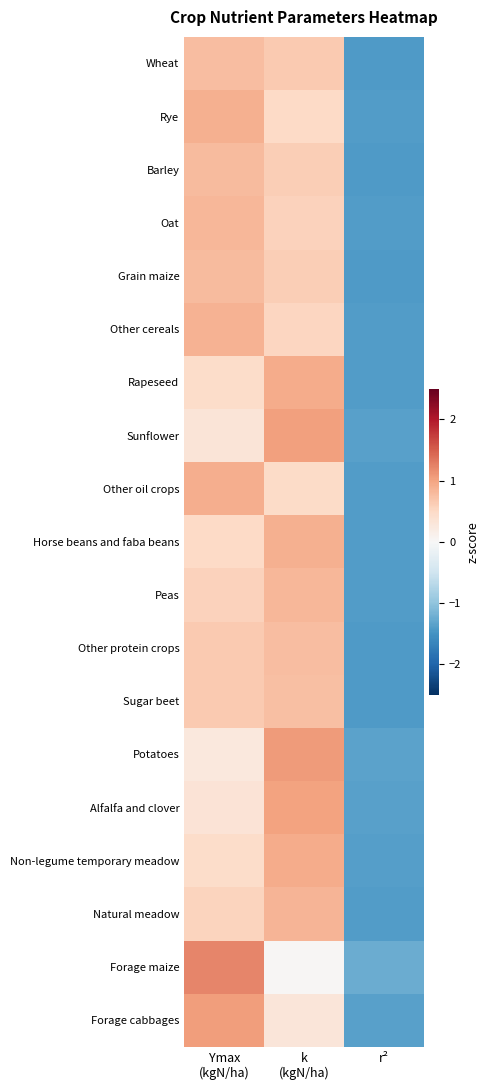

At which category is the sum across all series the highest?

k
(kgN/ha)